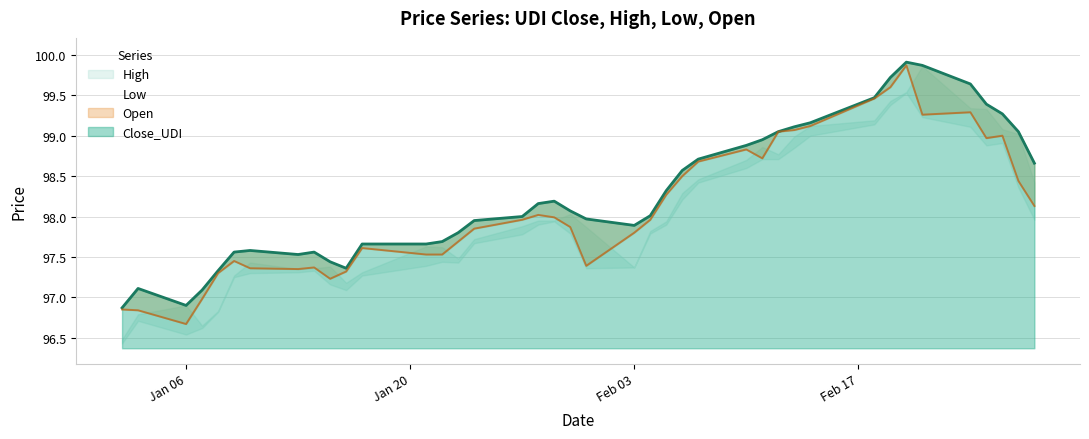

How many values in the Close_UDI series exceed 98?

21